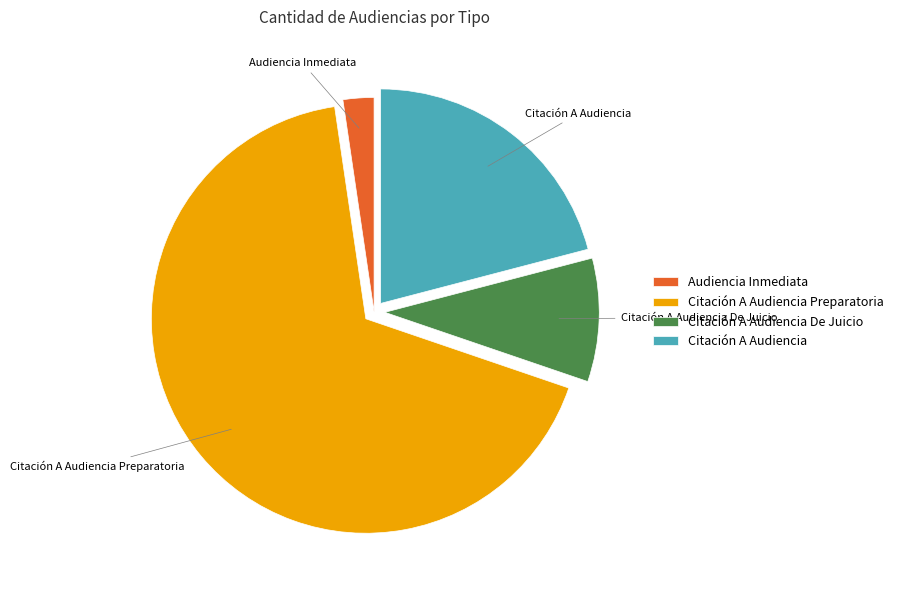

How many segments does this pie chart have?

4